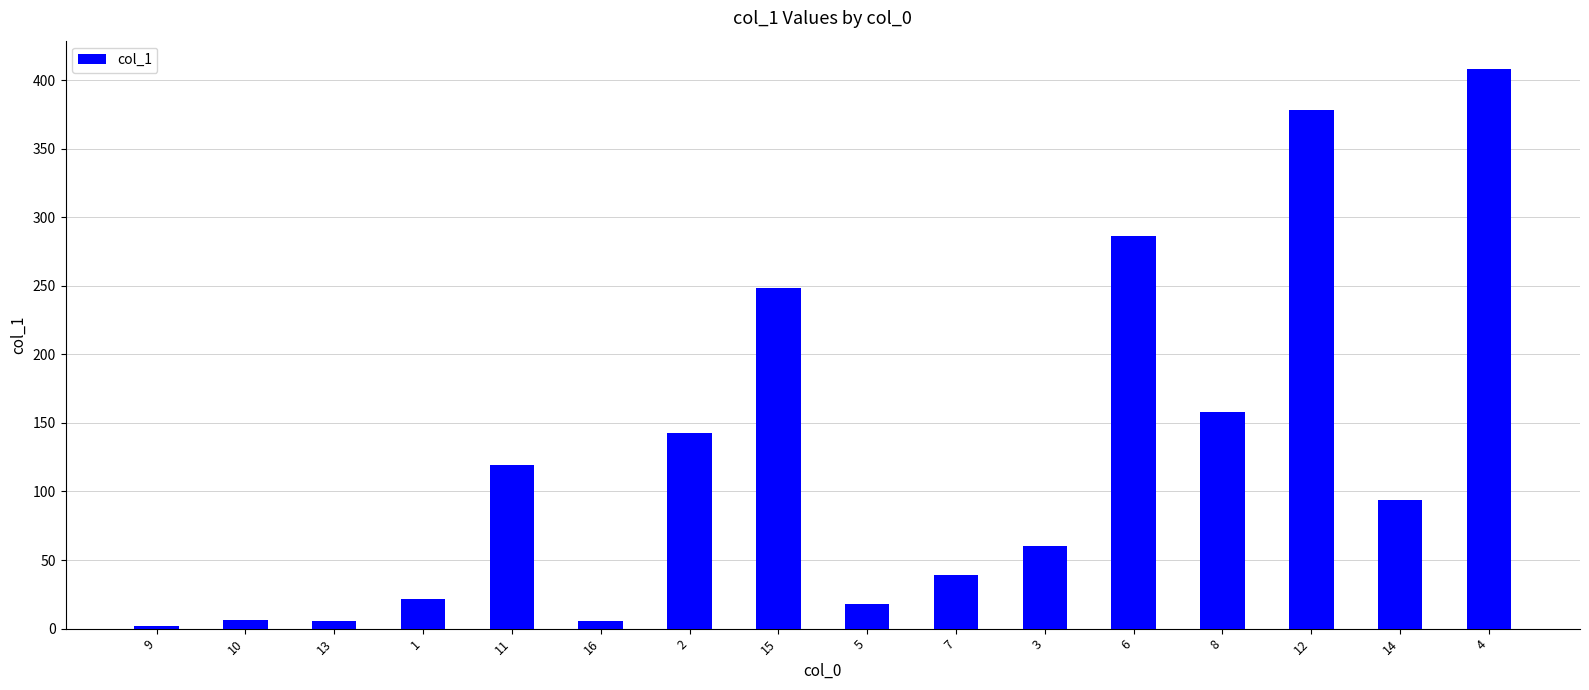

What is the label of the 7th bar from the right?

7